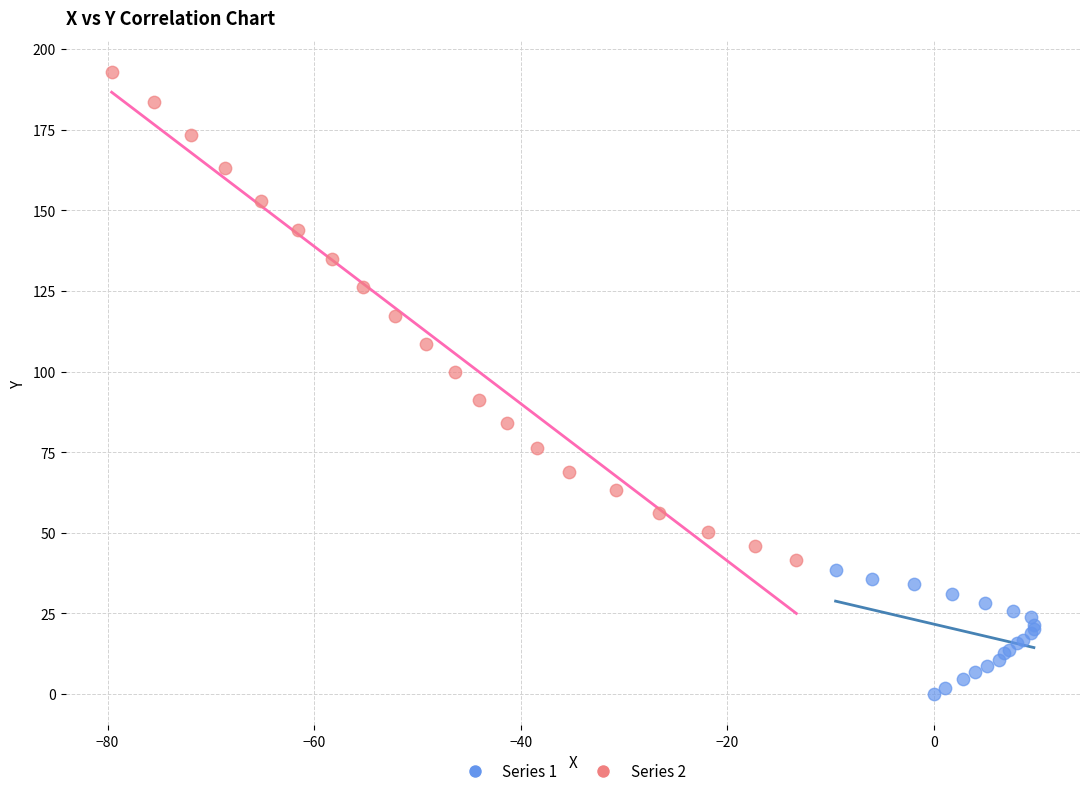

Which series contains the highest Y value?

Series 2